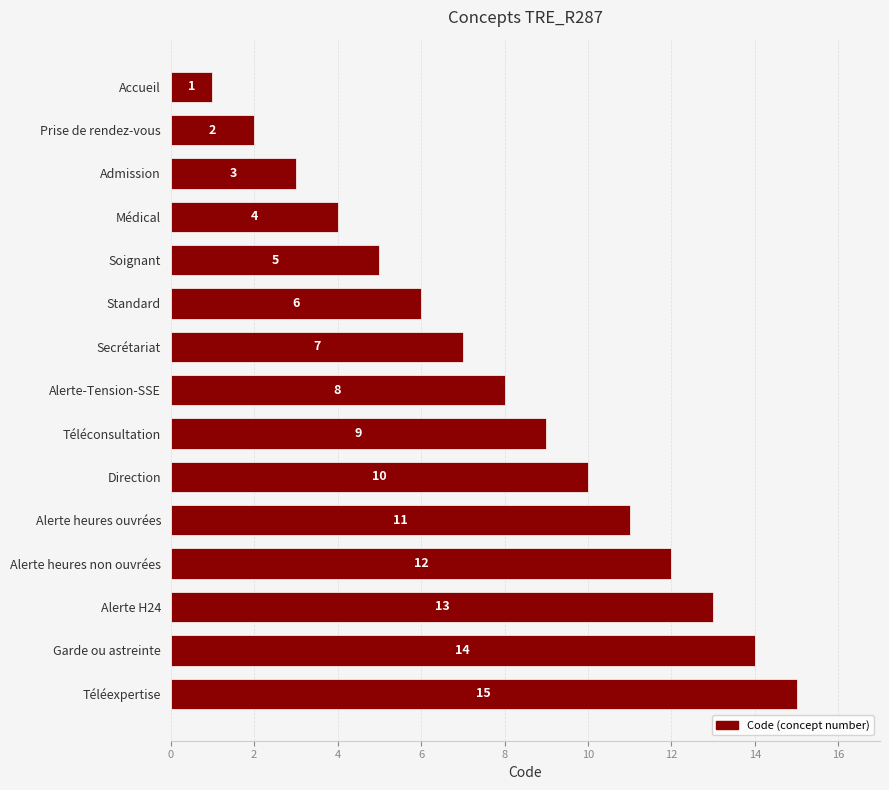

At which label is the value closest to 8?

Alerte-Tension-SSE